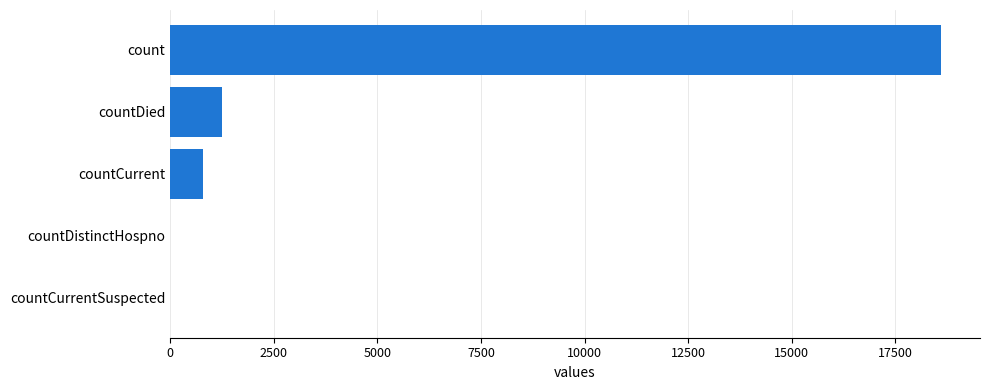

At which label is the value closest to 9307?

countDied